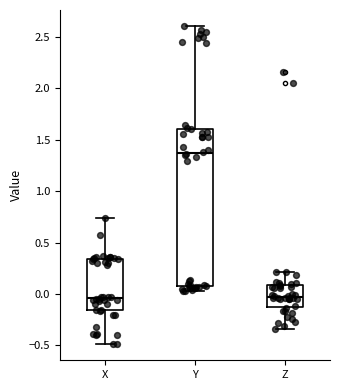

Where does the upper whisker of the box for X end on the y-axis? The values are not printed on the chart, so give them approximately, as read against the axis.

0.75